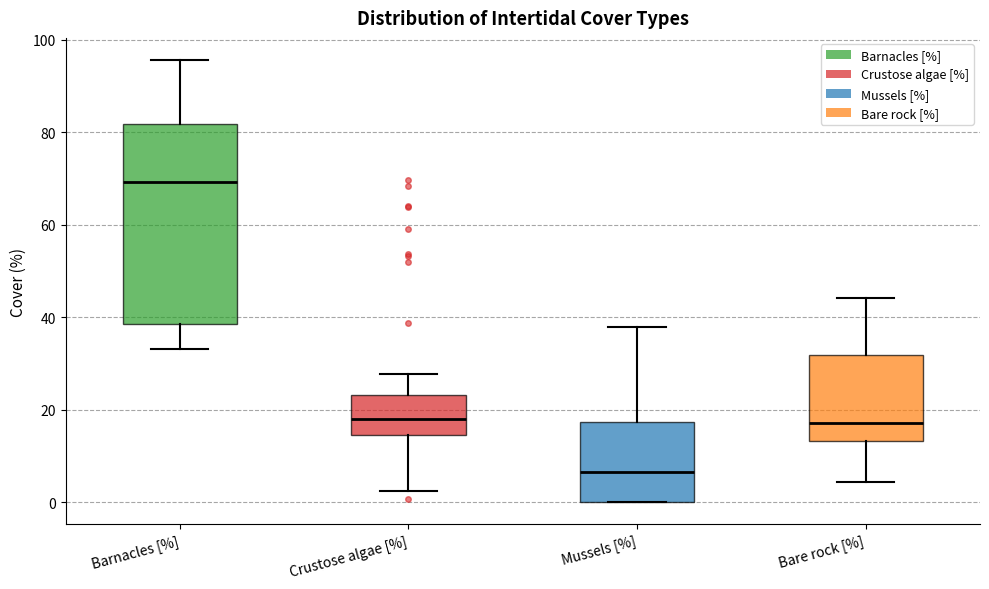

Reading left to right, read every box against the y-axis: the position of its median line, the range the box covers, and the ends of its whiskers. The values are not printed on the chart, so give them approximately, as read against the axis.

Barnacles [%]: median 70, box 38 to 82, whiskers 34 to 96
Crustose algae [%]: median 18, box 14 to 24, whiskers 2 to 28
Mussels [%]: median 6, box 0 to 18, whiskers 0 to 38
Bare rock [%]: median 18, box 14 to 32, whiskers 4 to 44